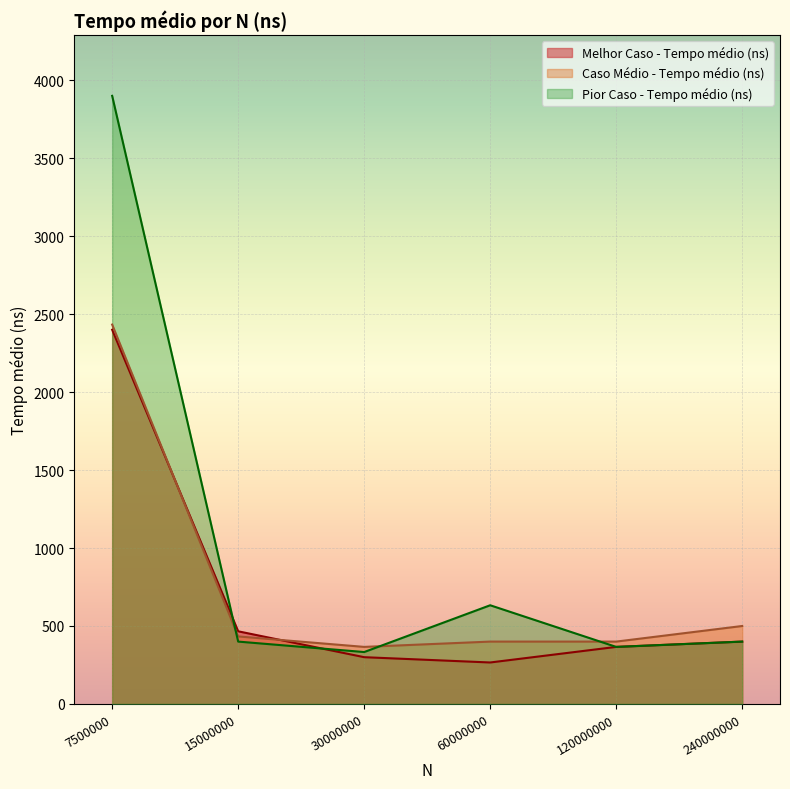

True or false: Pior Caso - Tempo médio (ns) has more than 2 interior local peaks.

False